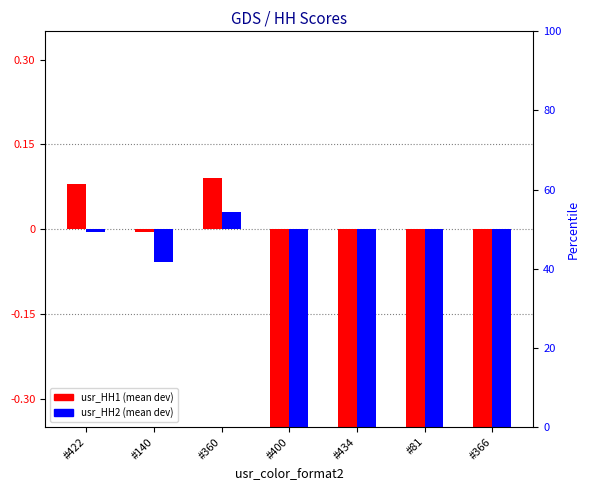

What is the value of the usr_HH2 bar at the 7th from the left?

-0.8